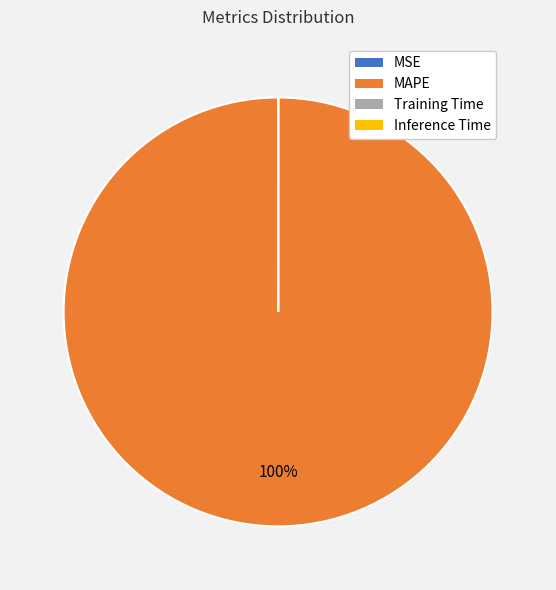

What is the largest slice in the pie chart?

MAPE